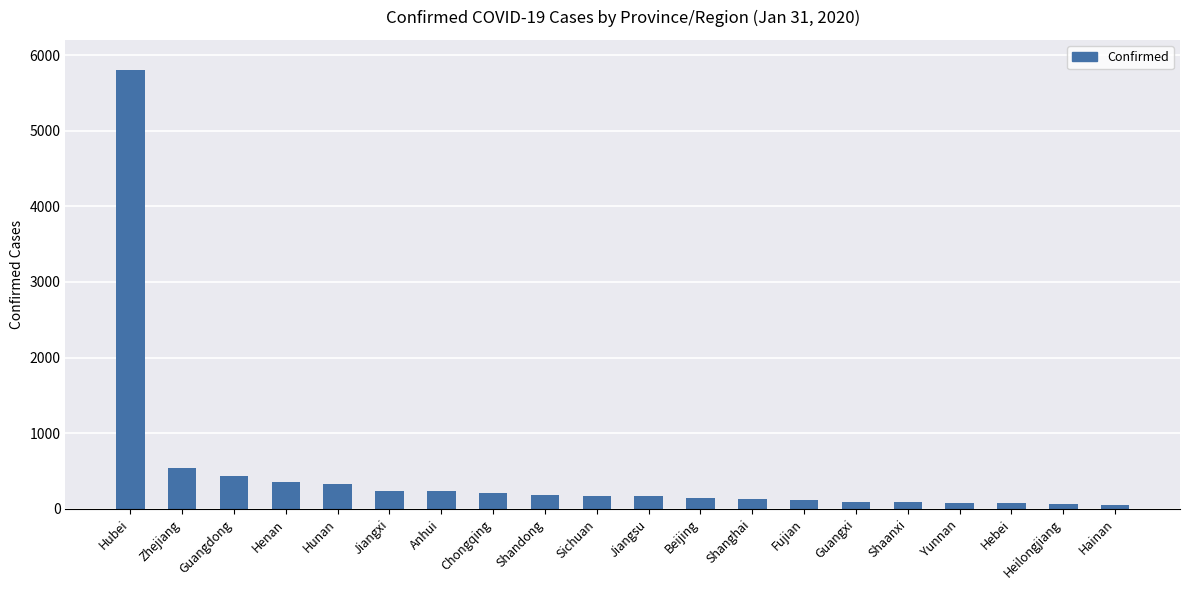

What value does the data have at Fujian?

120